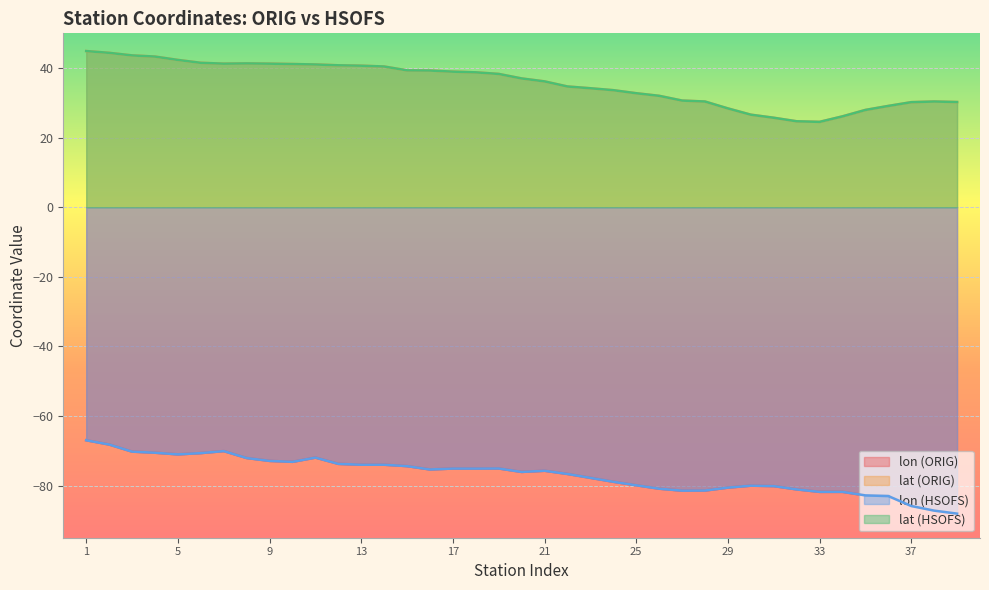

At how many categories does at least one series exceed 29?

32